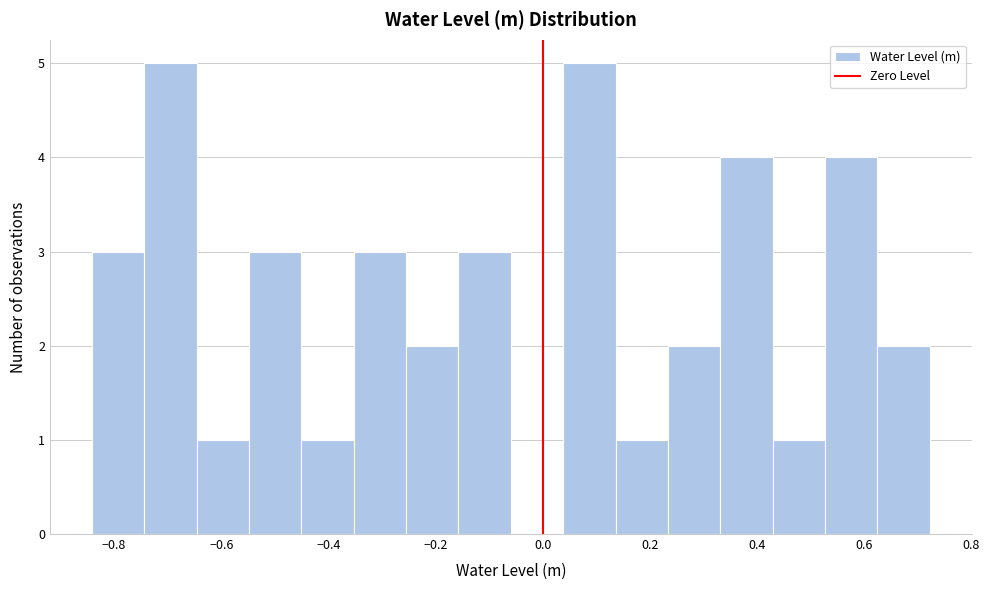

Reading left to right, transcribe this chart: for each bar, give the range it covers on the x-axis and its height. Neither the bar edges nor the heights are printed on the chart, so give them approximately, as read against the axes.

-0.84 to -0.74: 3
-0.74 to -0.64: 5
-0.64 to -0.54: 1
-0.54 to -0.46: 3
-0.46 to -0.36: 1
-0.36 to -0.26: 3
-0.26 to -0.16: 2
-0.16 to -0.06: 3
-0.06 to 0.04: 0
0.04 to 0.14: 5
0.14 to 0.24: 1
0.24 to 0.34: 2
0.34 to 0.42: 4
0.42 to 0.52: 1
0.52 to 0.62: 4
0.62 to 0.72: 2